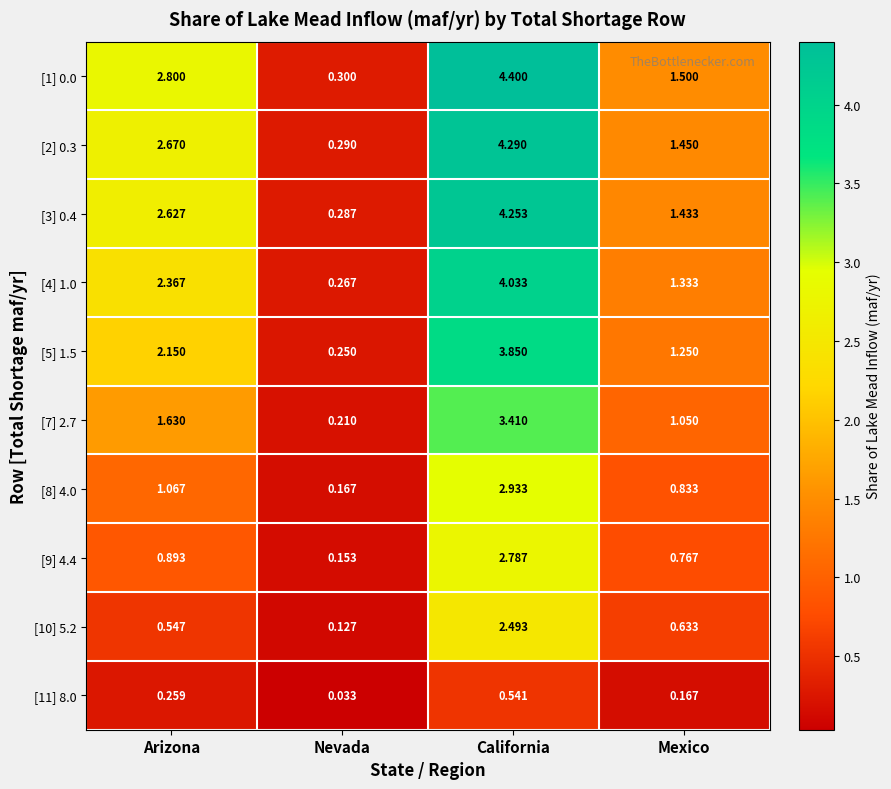

At which category is the sum across all series the highest?

California